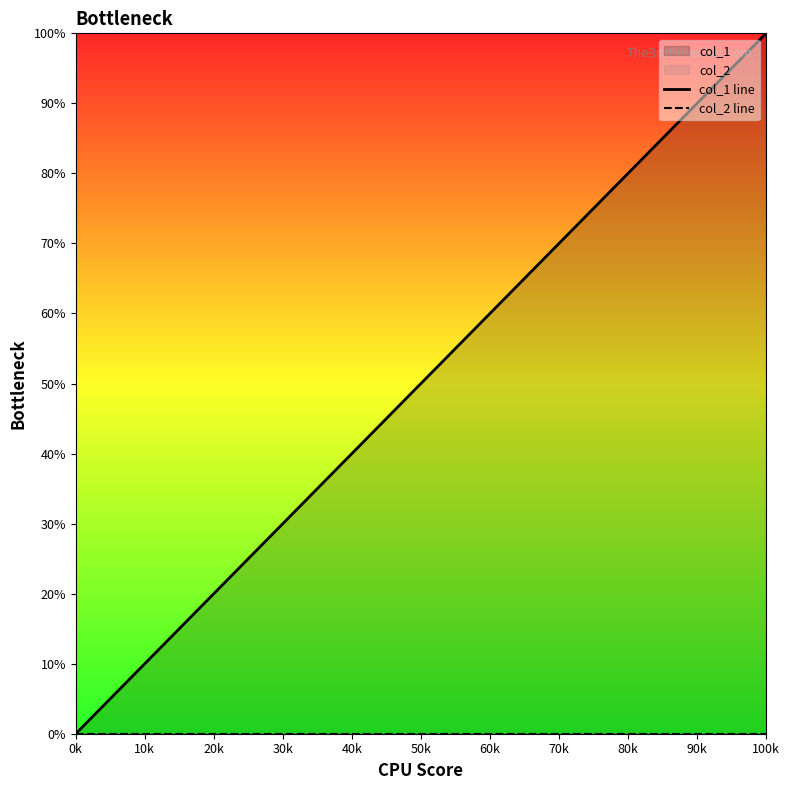

How many positive values does the col_1 line series have?

3